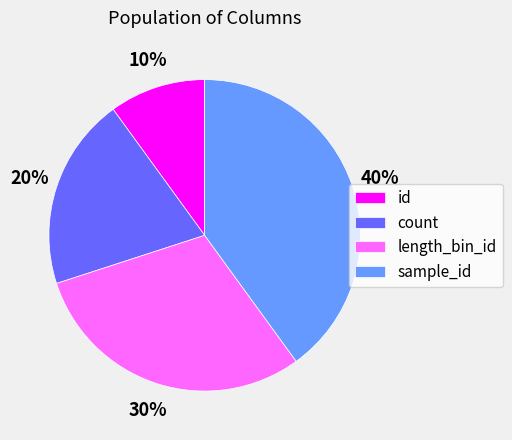

What is the ratio of the value at length_bin_id to the value at count?

1.5